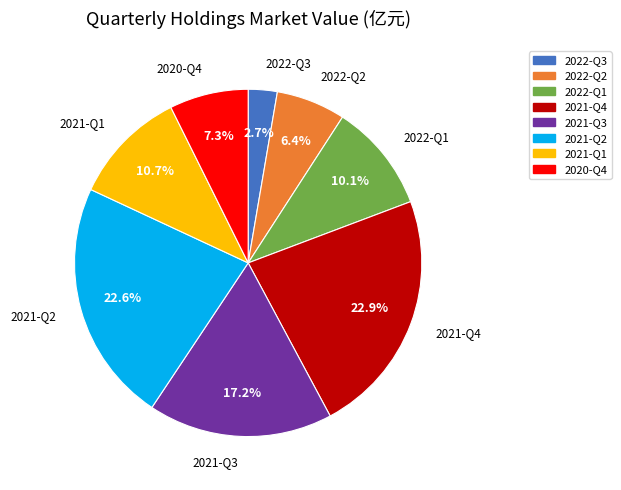

What percentage is the 2021-Q4 slice, to the nearest percent?

23%